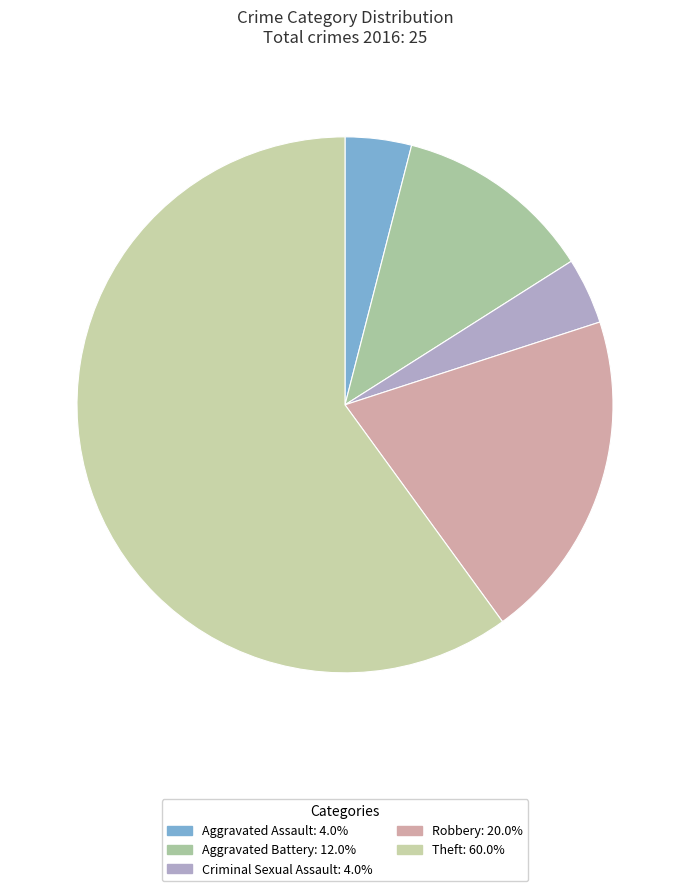

What is the ratio of the value at Criminal Sexual Assault to the value at Aggravated Battery?

0.3